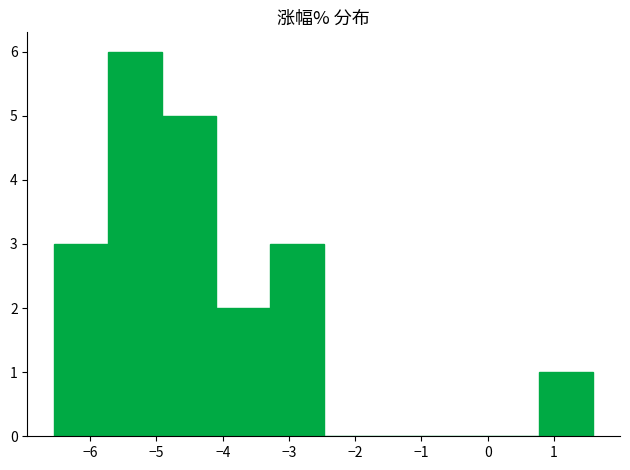

How tall is the bar that spans -4.1 to -3.3 on the x-axis? Neither the bar edges nor the heights are printed on the chart, so give them approximately, as read against the axes.

2